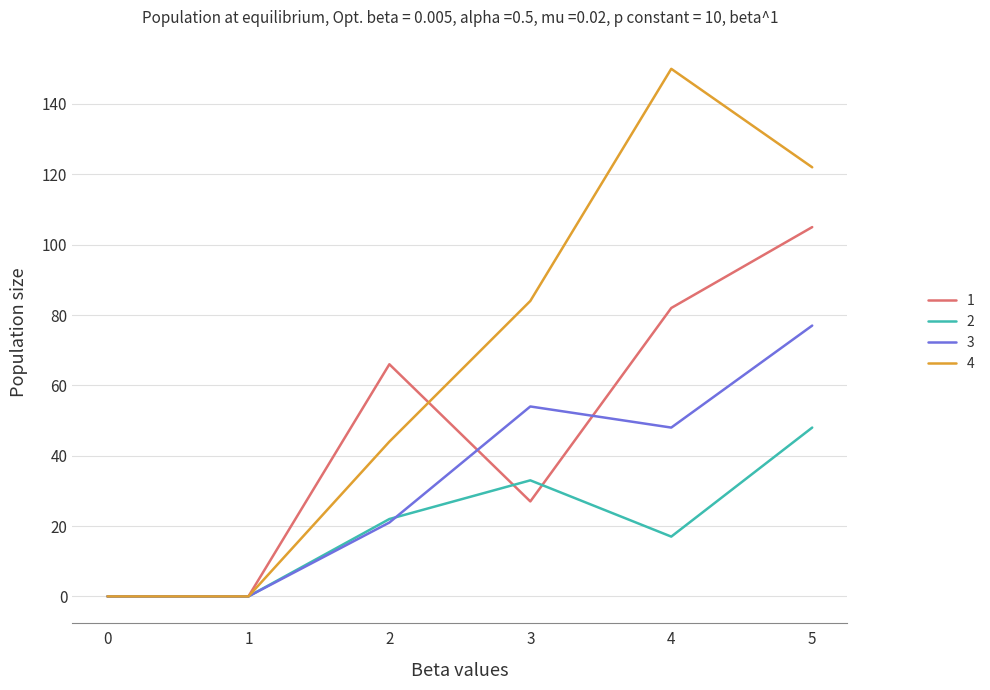

Count the 4 values in the range 0 to 122.

5